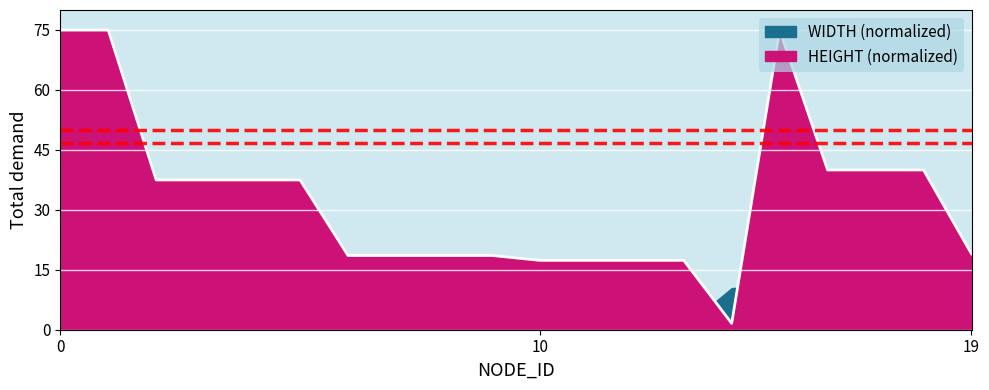

List the labels in order of value, largest first.

0, 1, 15, 16, 17, 18, 2, 3, 4, 5, 19, 6, 7, 8, 9, 10, 11, 12, 13, 14